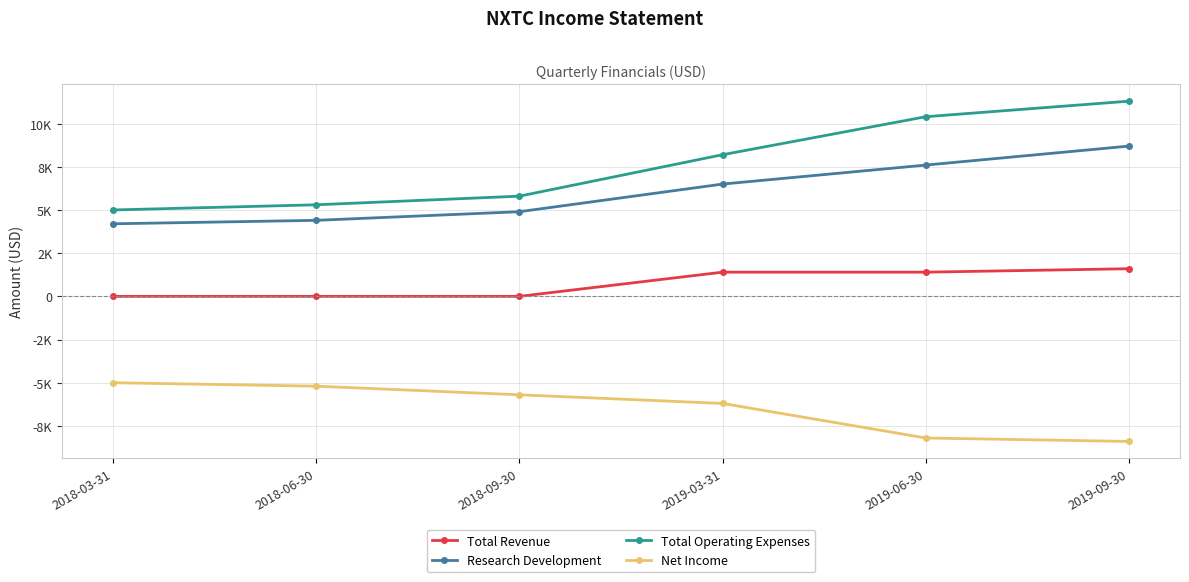

What are all the series names shown in the legend?

Total Revenue, Research Development, Total Operating Expenses, Net Income